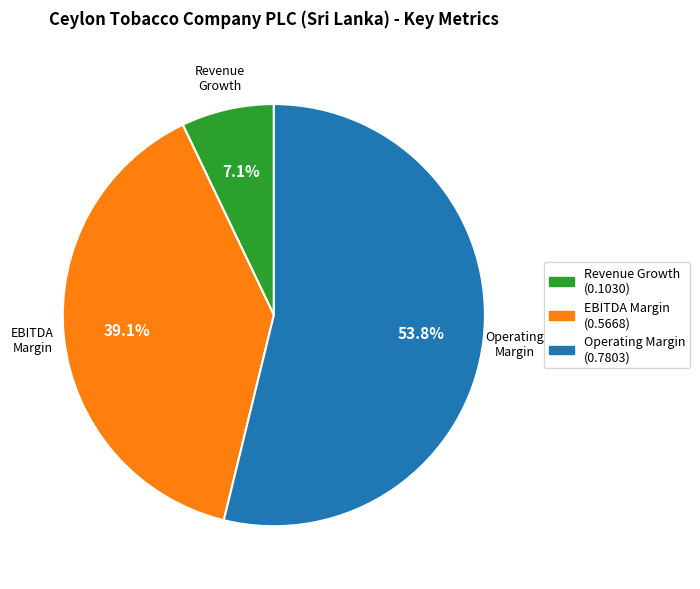

Rank the categories by value from highest to lowest.

Operating Margin, EBITDA Margin, Revenue Growth